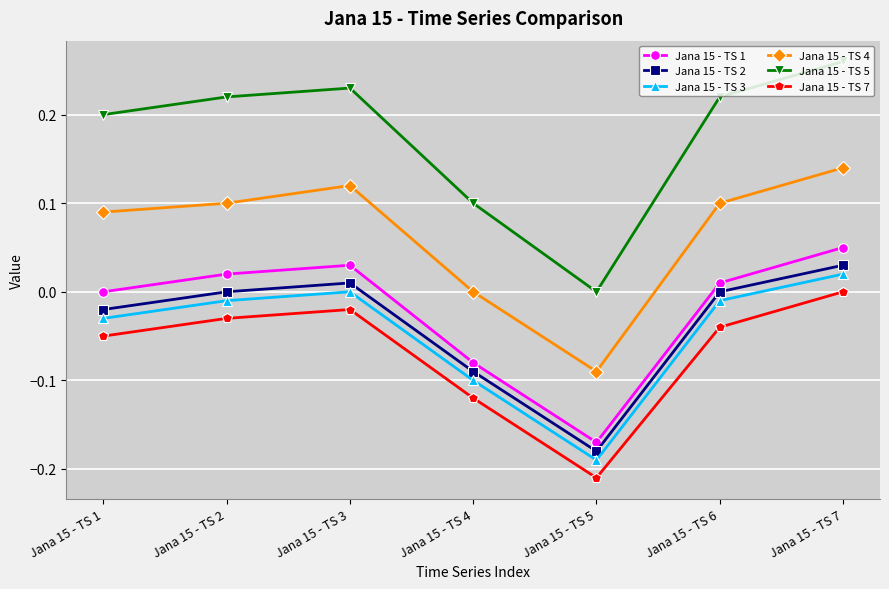

Does the chart display data point markers on the line(s)?

Yes